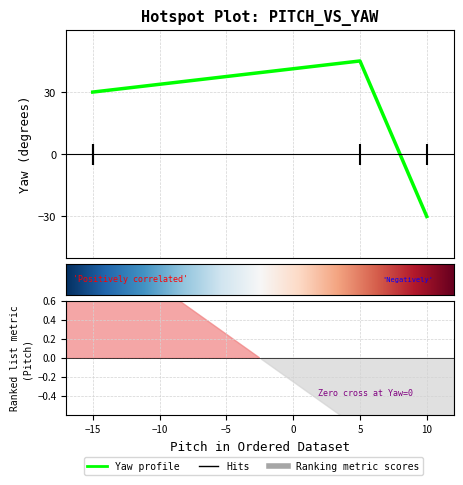

The chart shows a value of 30 at -15. True or false?

True